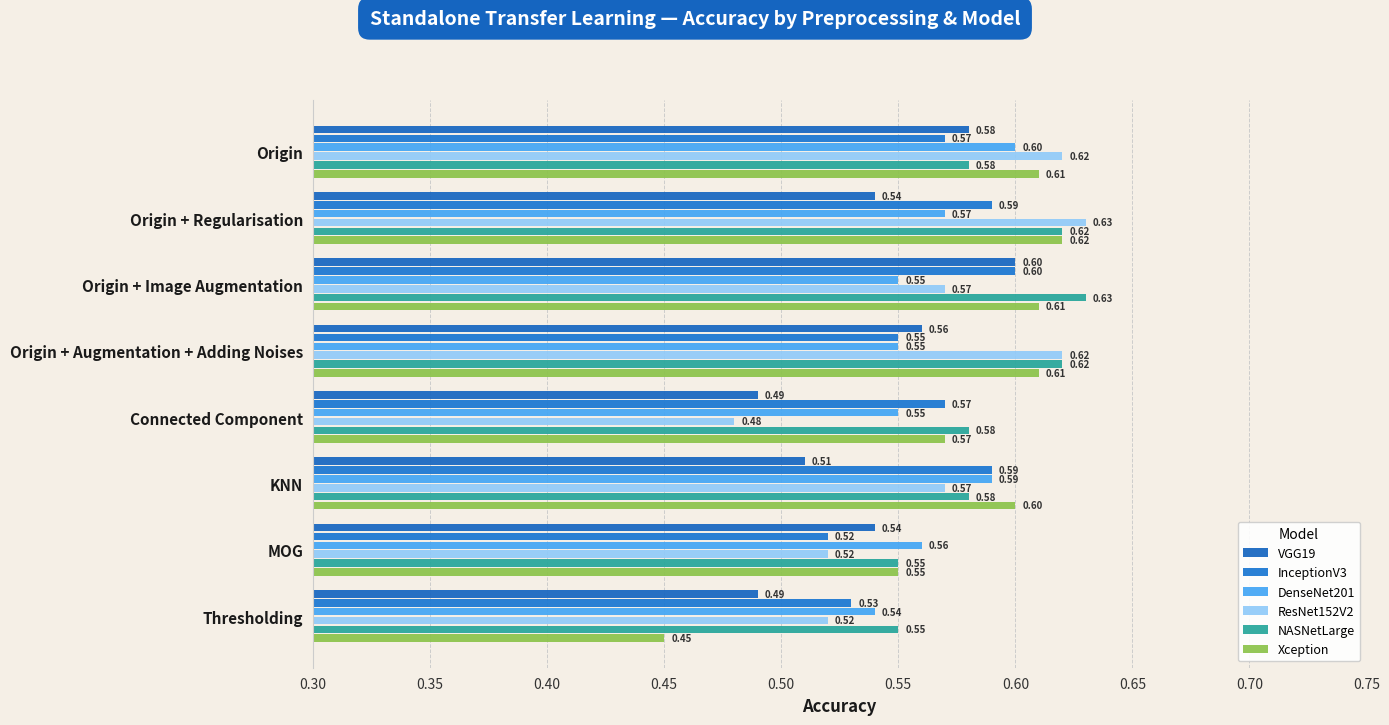

How many distinct data groups are displayed?

6